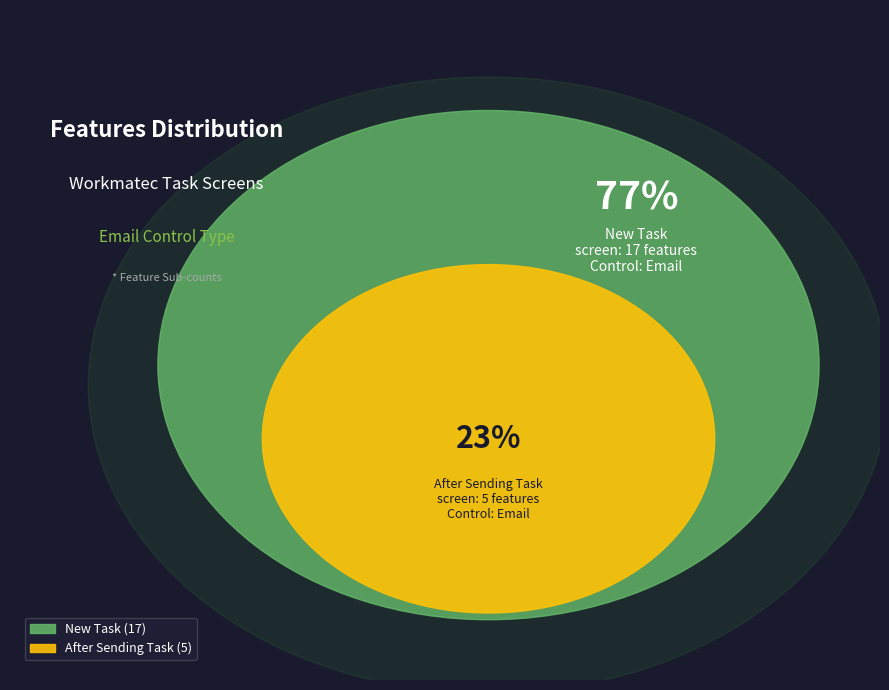

Is the sum of After Sending Task and New Task greater than half?

Yes